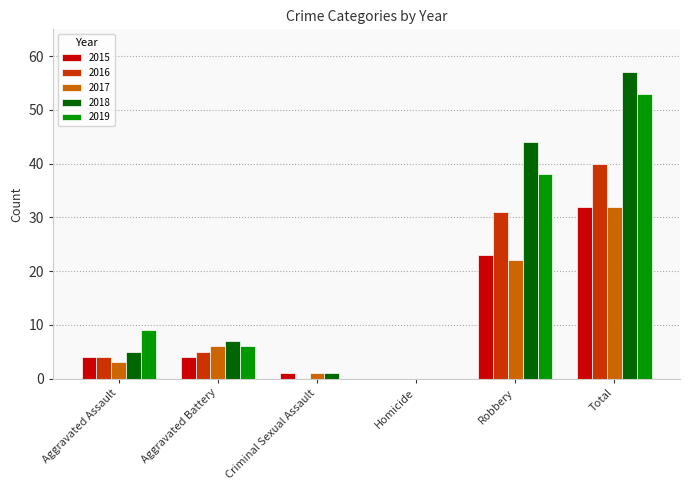

Count the number of data series in this chart.

5